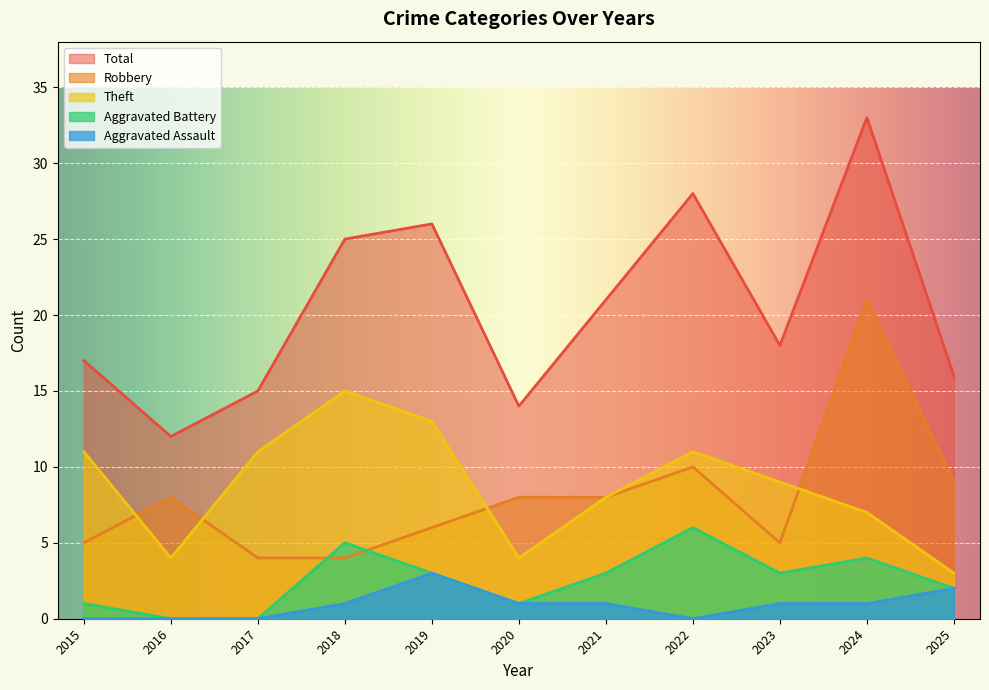

What are all the series names shown in the legend?

Total, Robbery, Theft, Aggravated Battery, Aggravated Assault